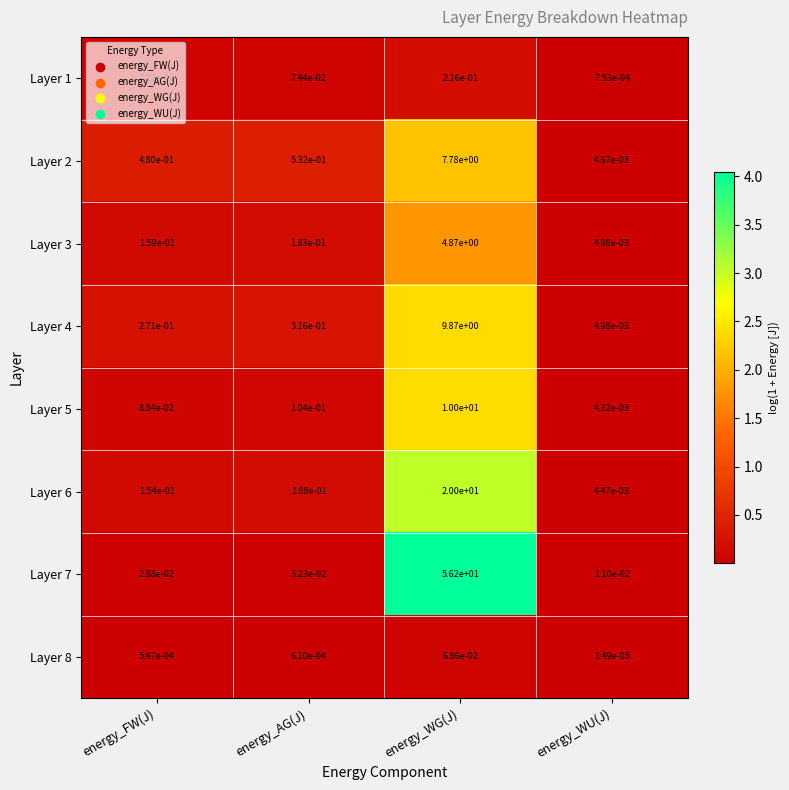

Is the value of Layer 7 at energy_WG(J) greater than the value of Layer 6 at energy_WU(J)?

Yes